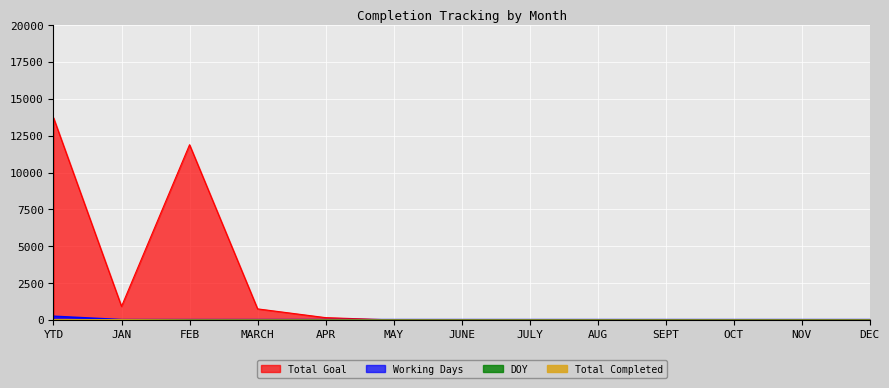

Which series has the widest spread of values?

Total Goal